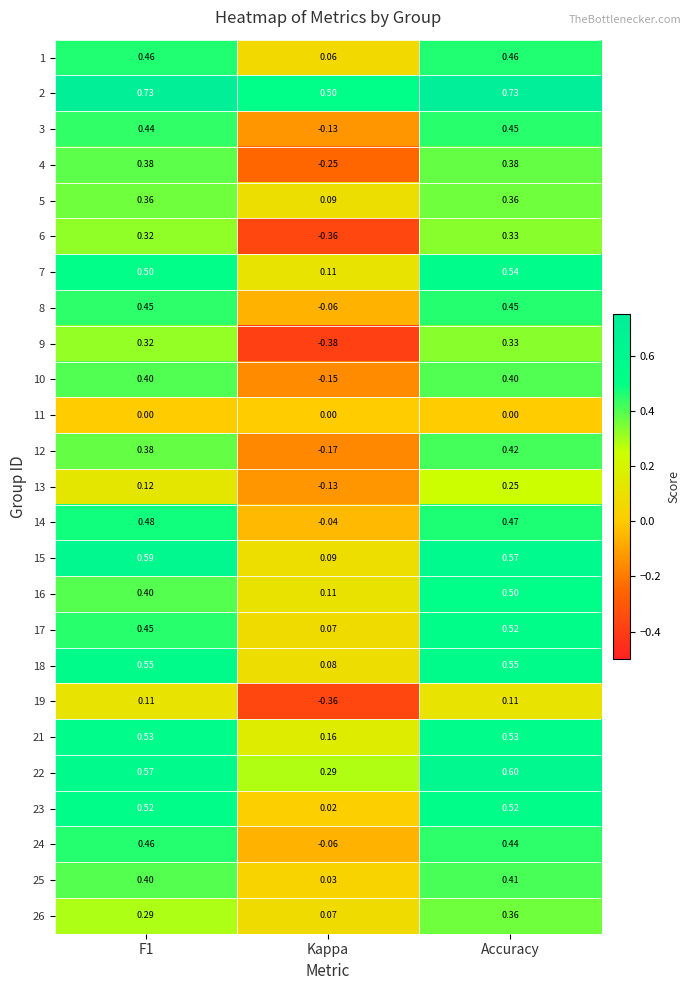

At which label is 18 closest to 0?

Kappa